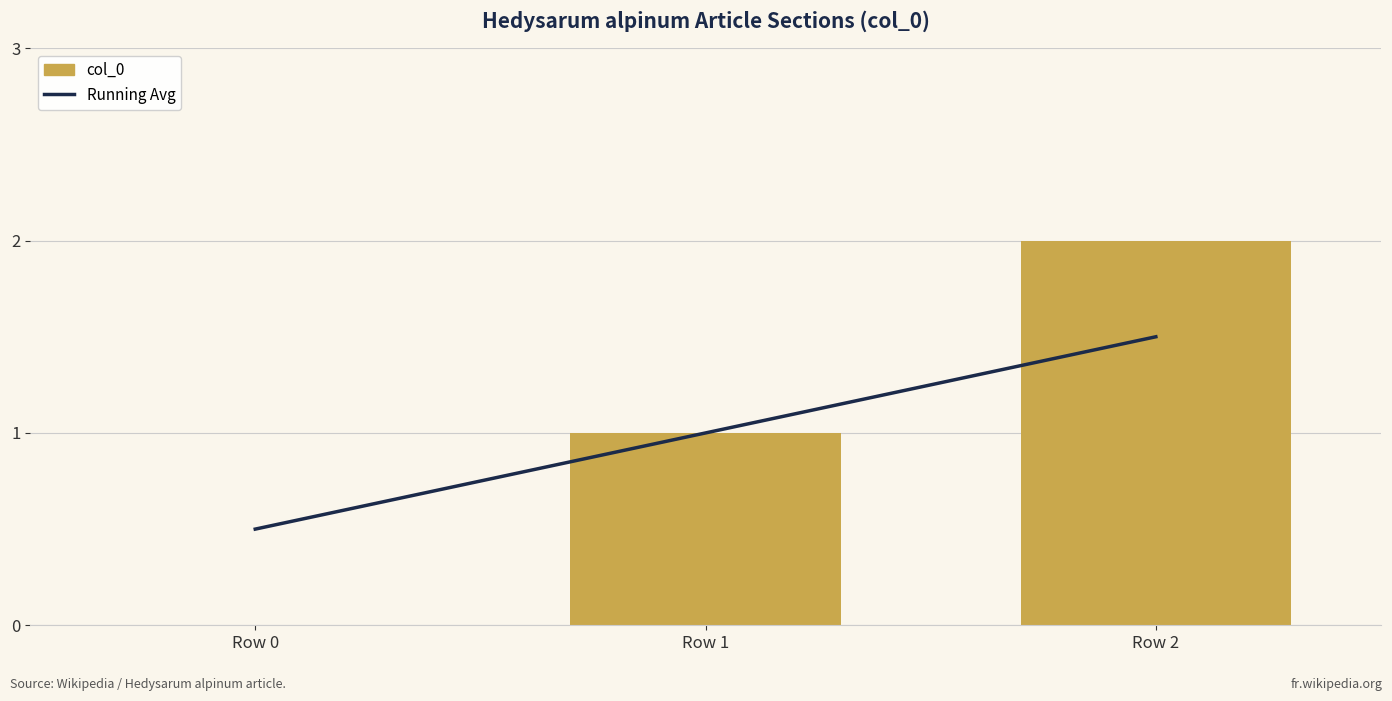

Reading left to right, list all the values displayed in this chart.

Running Avg: Row 0=0.5	Row 1=1.0	Row 2=1.5
col_0: Row 0=0.0	Row 1=1.0	Row 2=2.0